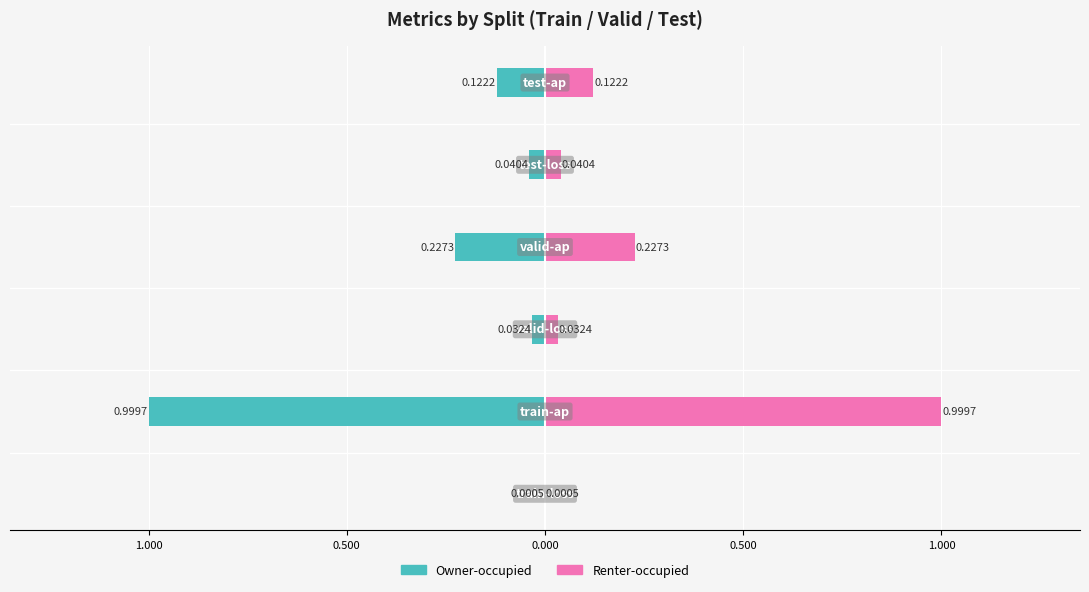

Rank the series at 0.500 from lowest to highest value.

Owner-occupied, Renter-occupied